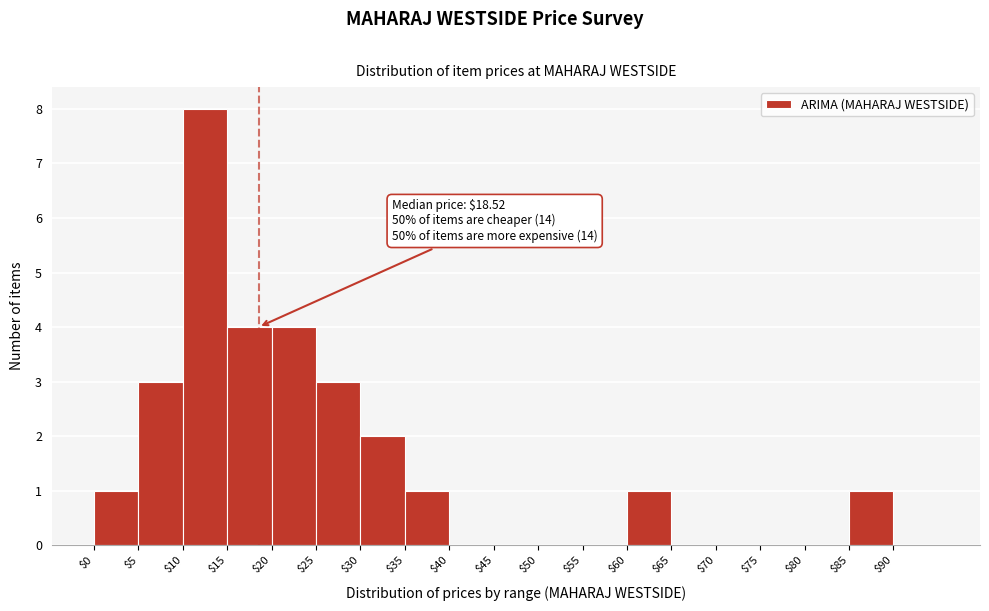

Over which range of the x-axis is the bar tallest?

10 to 15